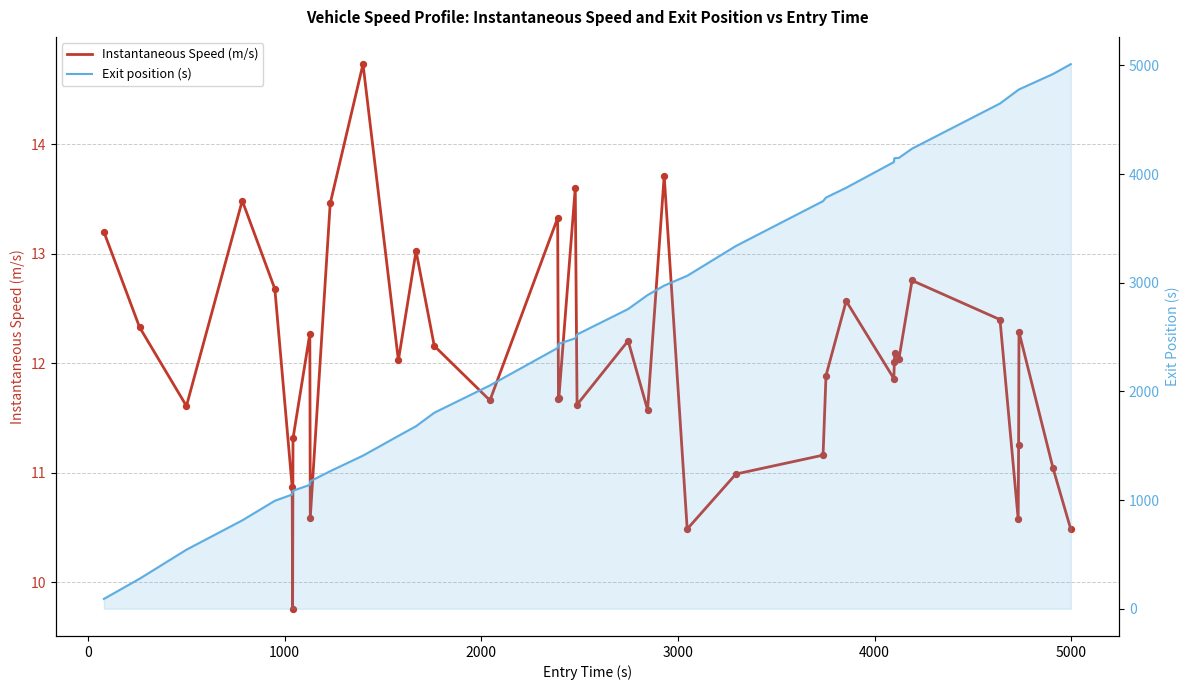

Which series reaches the maximum Y coordinate?

Exit position (s)